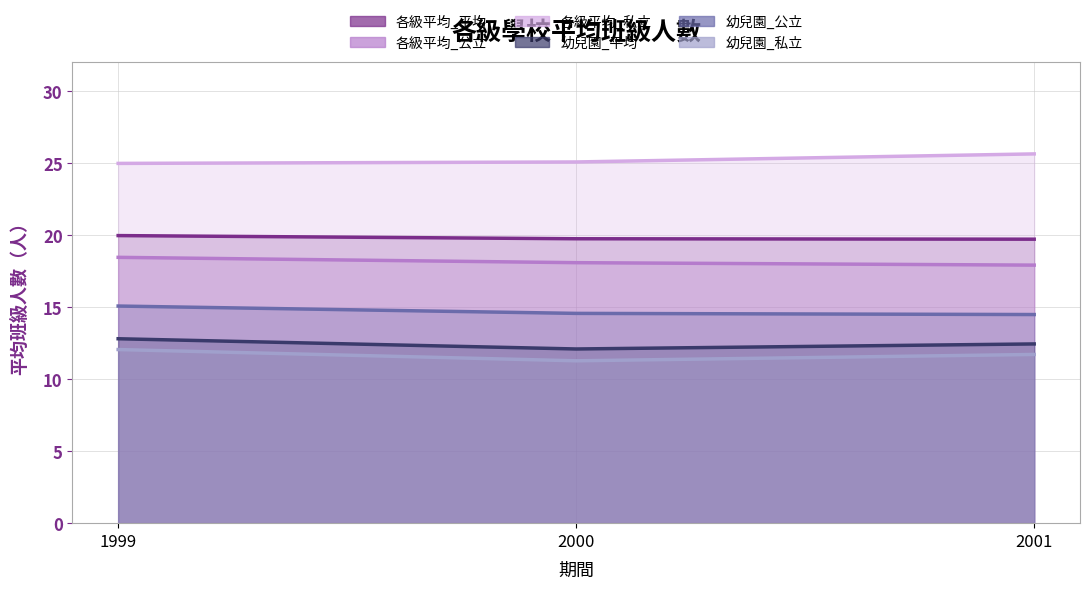

What is the average value of the 幼兒園_公立 series?

14.7